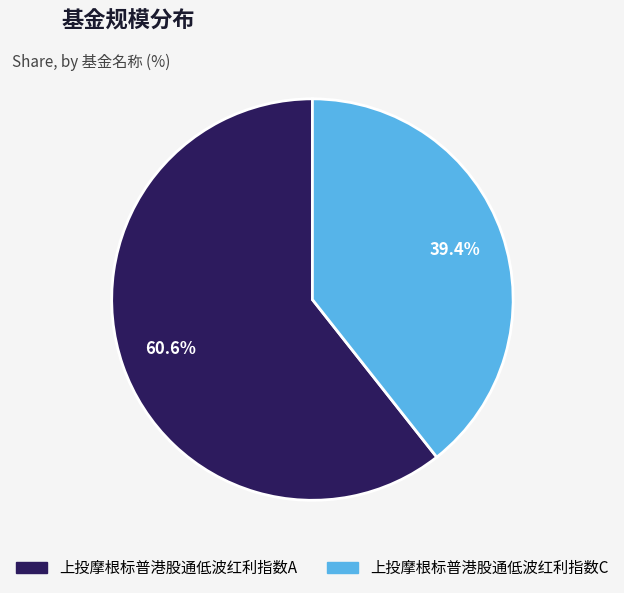

To the nearest percent, what is the difference between the largest and smallest slice percentages?

21%